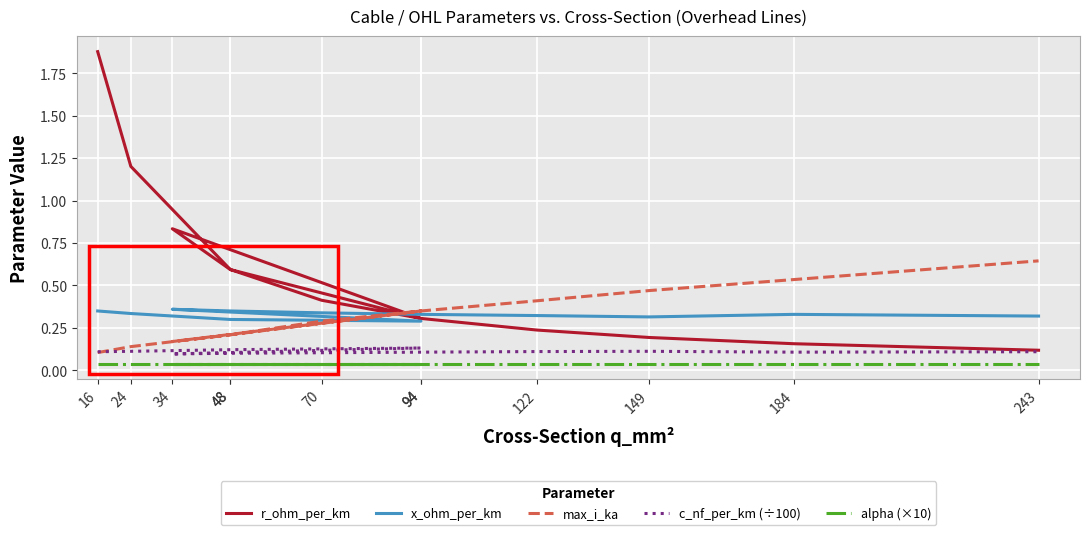

Reading right to left, extract all data points from this chart.

r_ohm_per_km: 243=0.1	184=0.2	149=0.2	122=0.2	94=0.3	70=0.4	48=0.6	34=0.8	94=0.3	48=0.6	24=1.2	16=1.9
x_ohm_per_km: 243=0.3	184=0.3	149=0.3	122=0.3	94=0.3	70=0.3	48=0.3	34=0.4	94=0.3	48=0.3	24=0.3	16=0.3
max_i_ka: 243=0.6	184=0.5	149=0.5	122=0.4	94=0.3	70=0.3	48=0.2	34=0.2	94=0.3	48=0.2	24=0.1	16=0.1
c_nf_per_km (÷100): 243=0.1	184=0.1	149=0.1	122=0.1	94=0.1	70=0.1	48=0.1	34=0.1	94=0.1	48=0.1	24=0.1	16=0.1
alpha (×10): 243=0.0	184=0.0	149=0.0	122=0.0	94=0.0	70=0.0	48=0.0	34=0.0	94=0.0	48=0.0	24=0.0	16=0.0